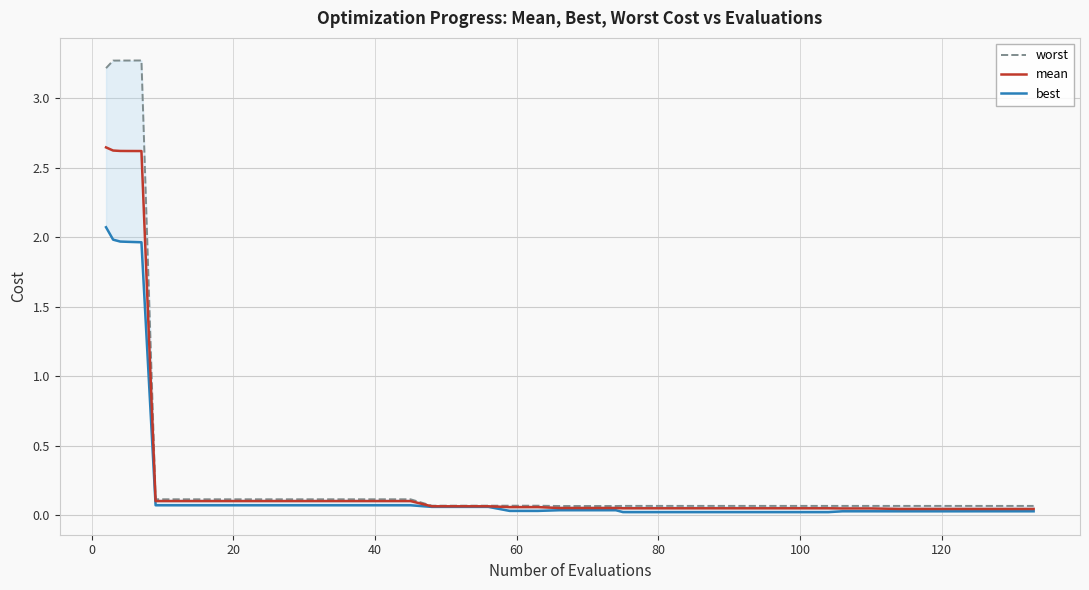

What is the sum of all best values?

11.4